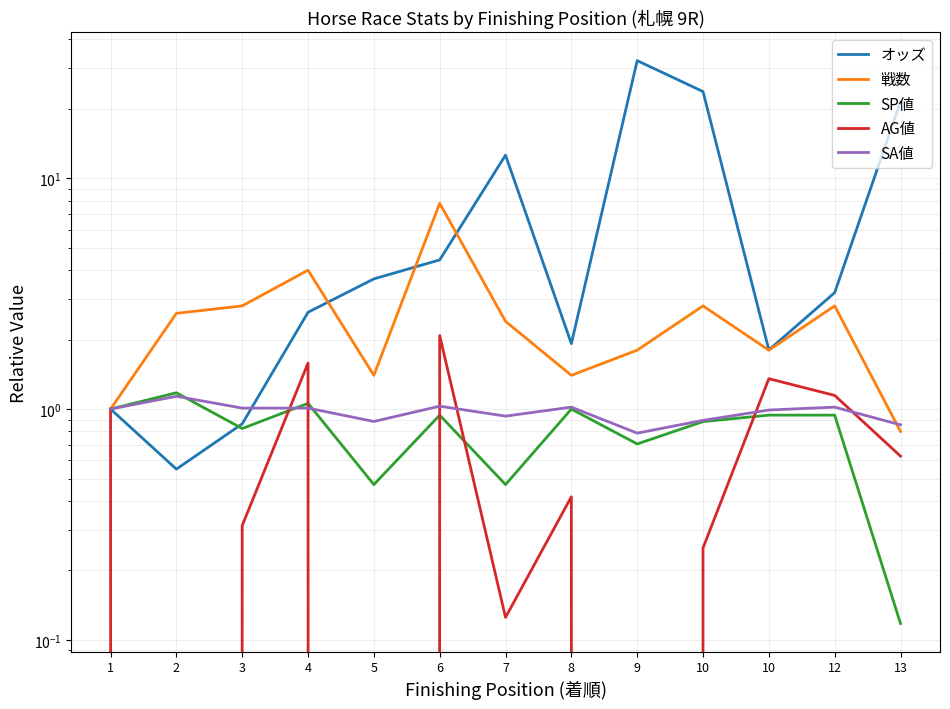

Is it true that オッズ equals 1.5 at 5?

False